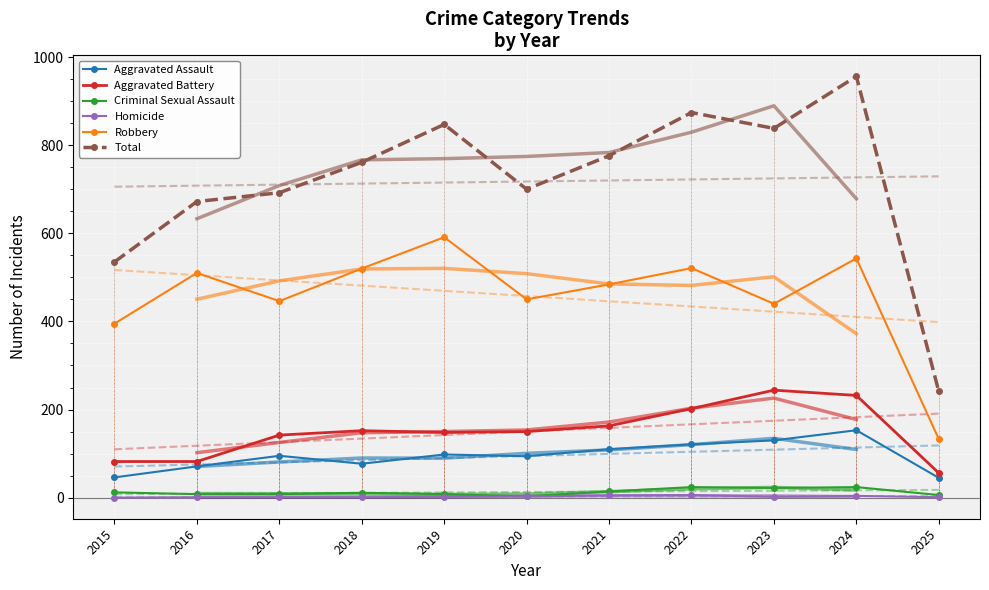

True or false: Aggravated Assault has a value of 10 at 2015.

False